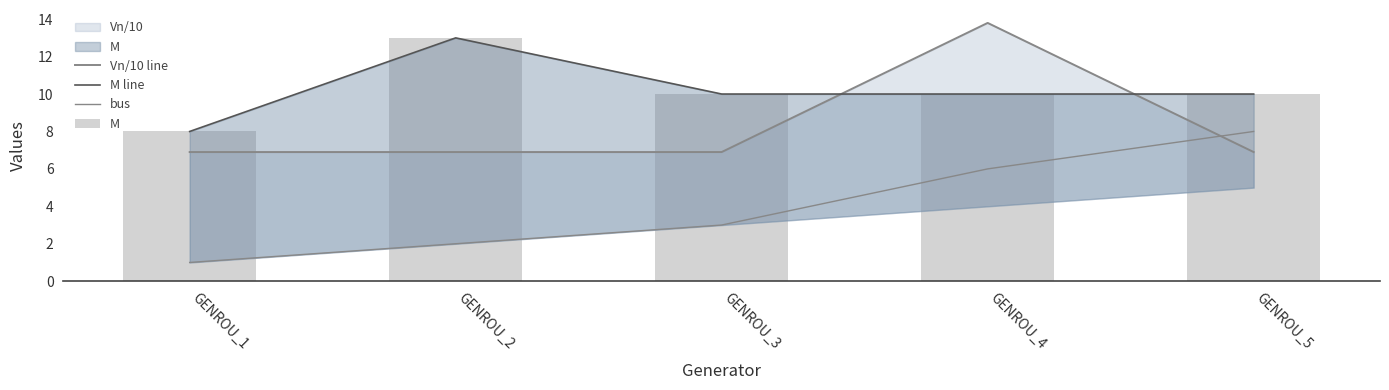

Which has a higher value, GENROU_2 or GENROU_4?

GENROU_4